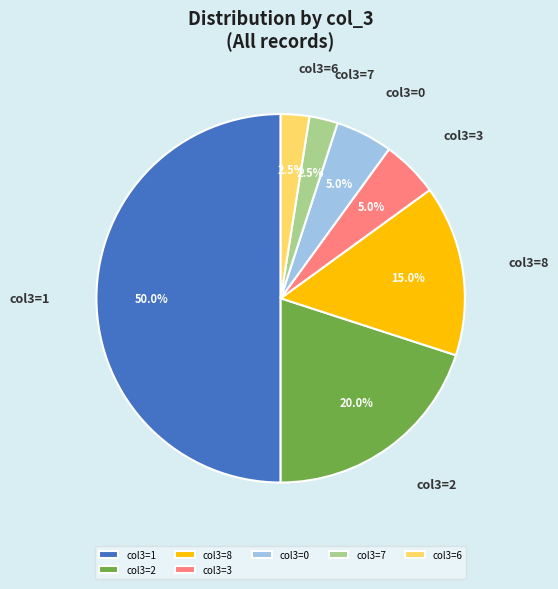

Which category has the biggest portion of the pie?

col3=1